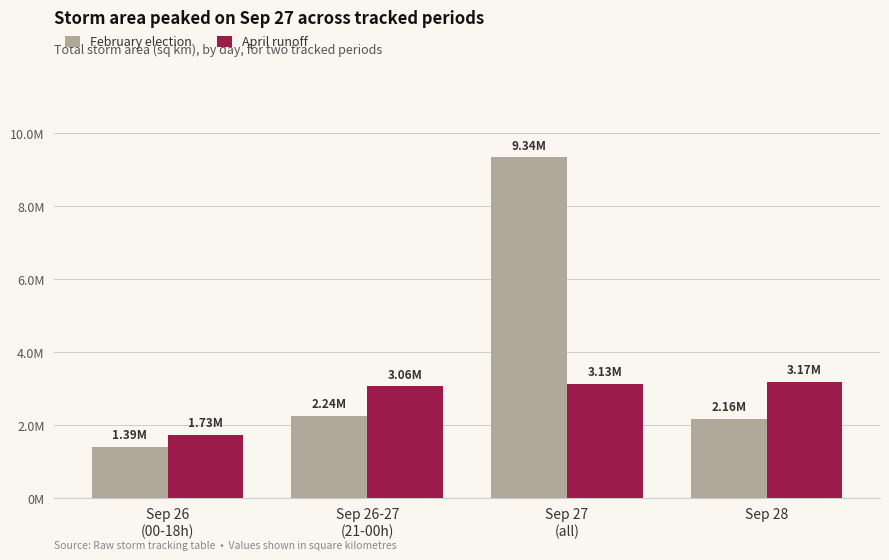

Does the chart contain any negative values?

No